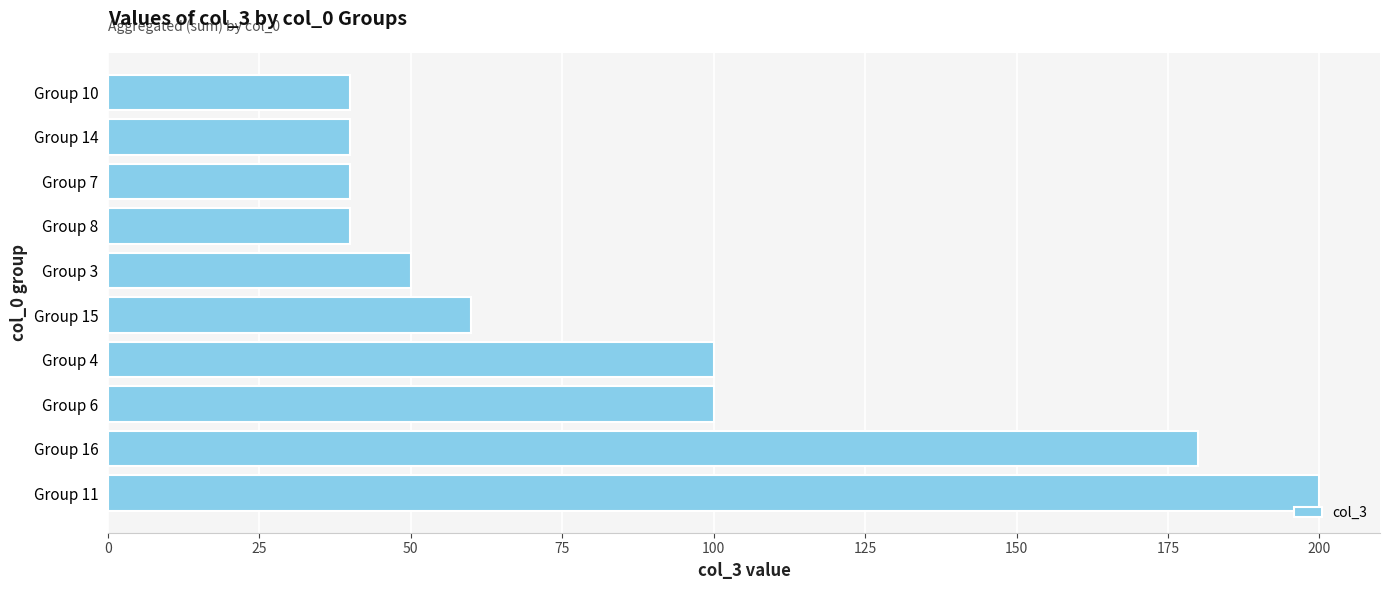

What is the average value?

85